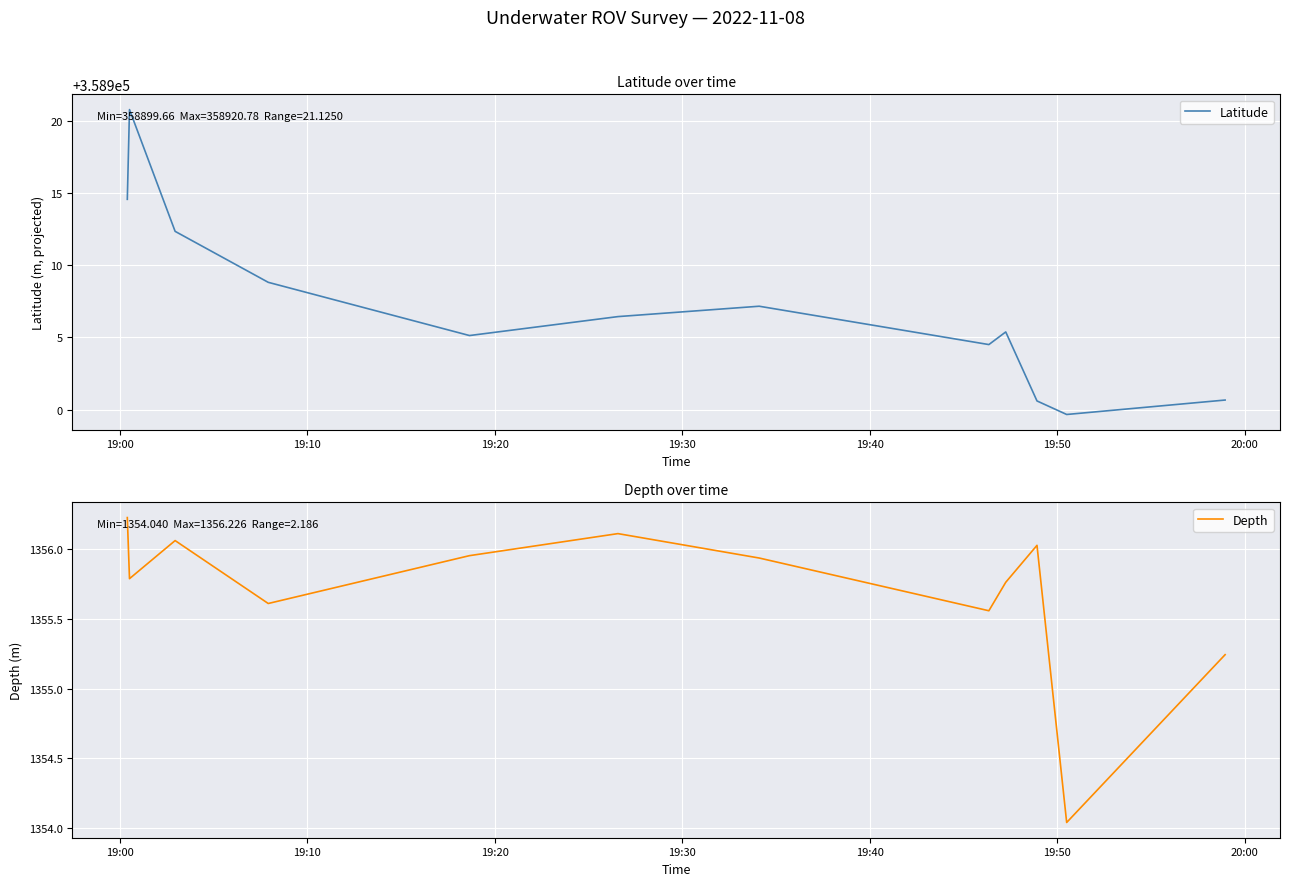

What is the lowest value of the Latitude series?

358899.7